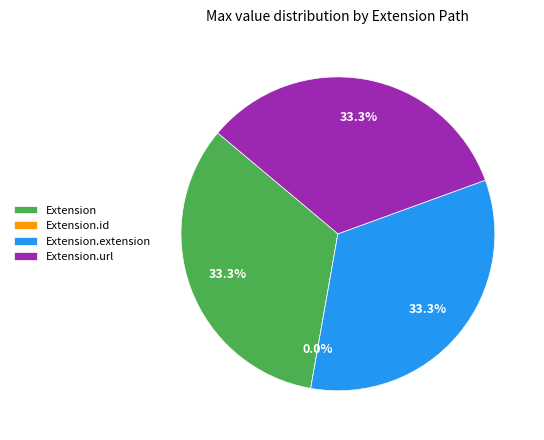

What is the smallest slice in the pie chart?

Extension.id